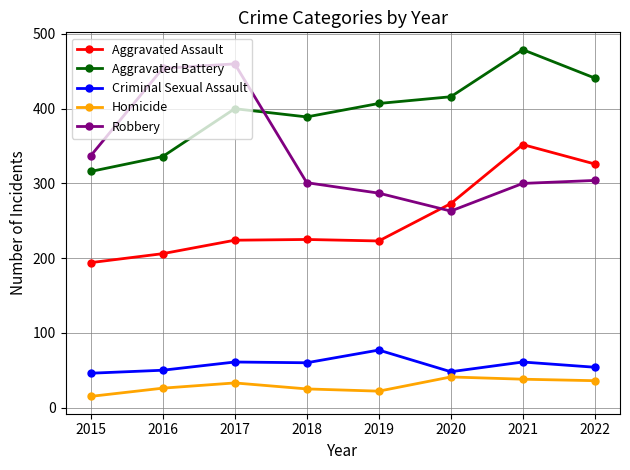

At how many categories does at least one series exceed 258?

8